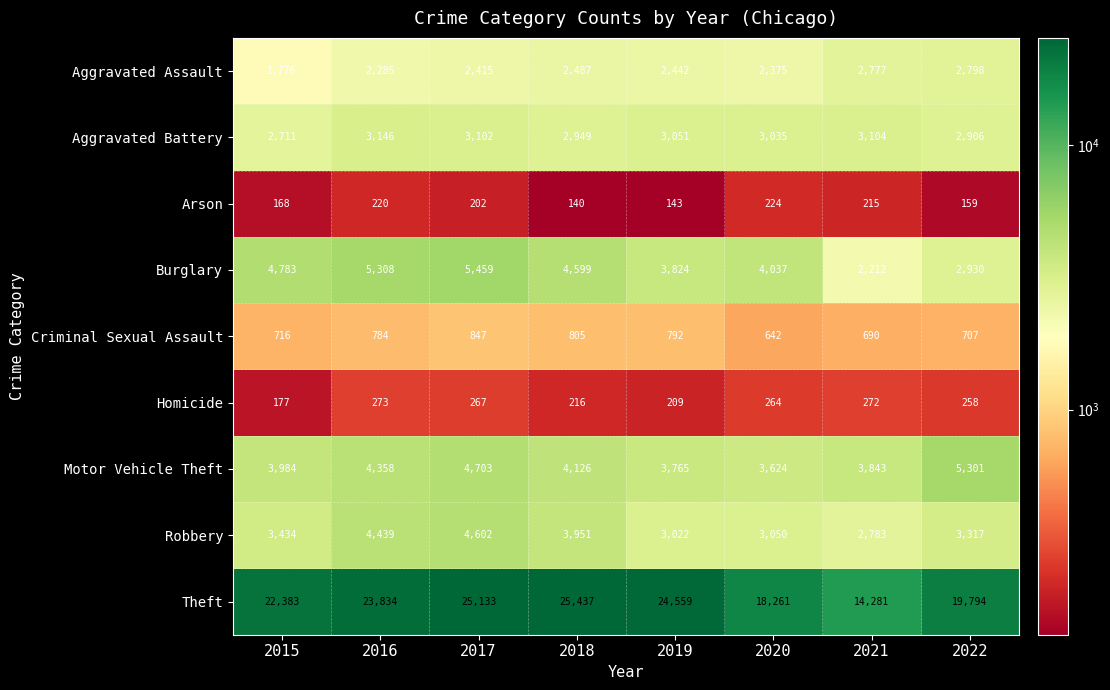

What is the difference between the Burglary values at 2021 and 2022?

718